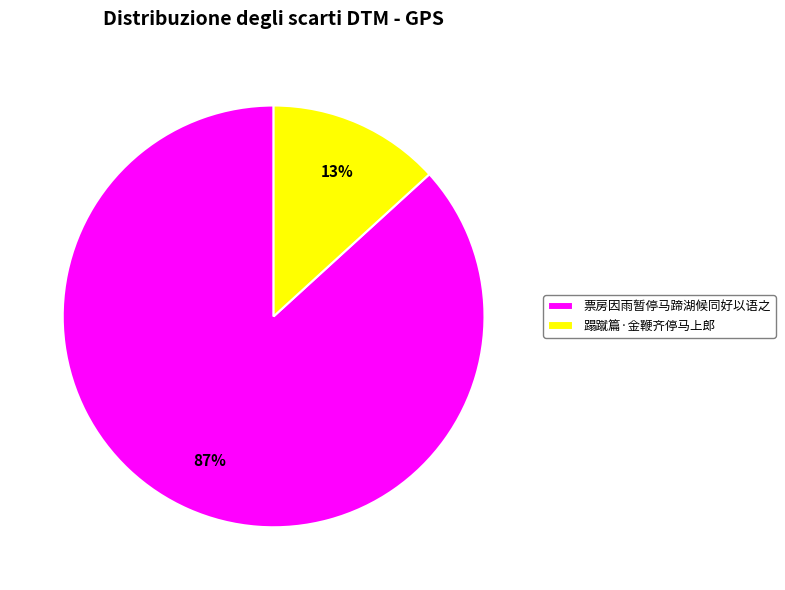

Which slice represents more than half of the pie?

票房因雨暂停马蹄湖候同好以语之